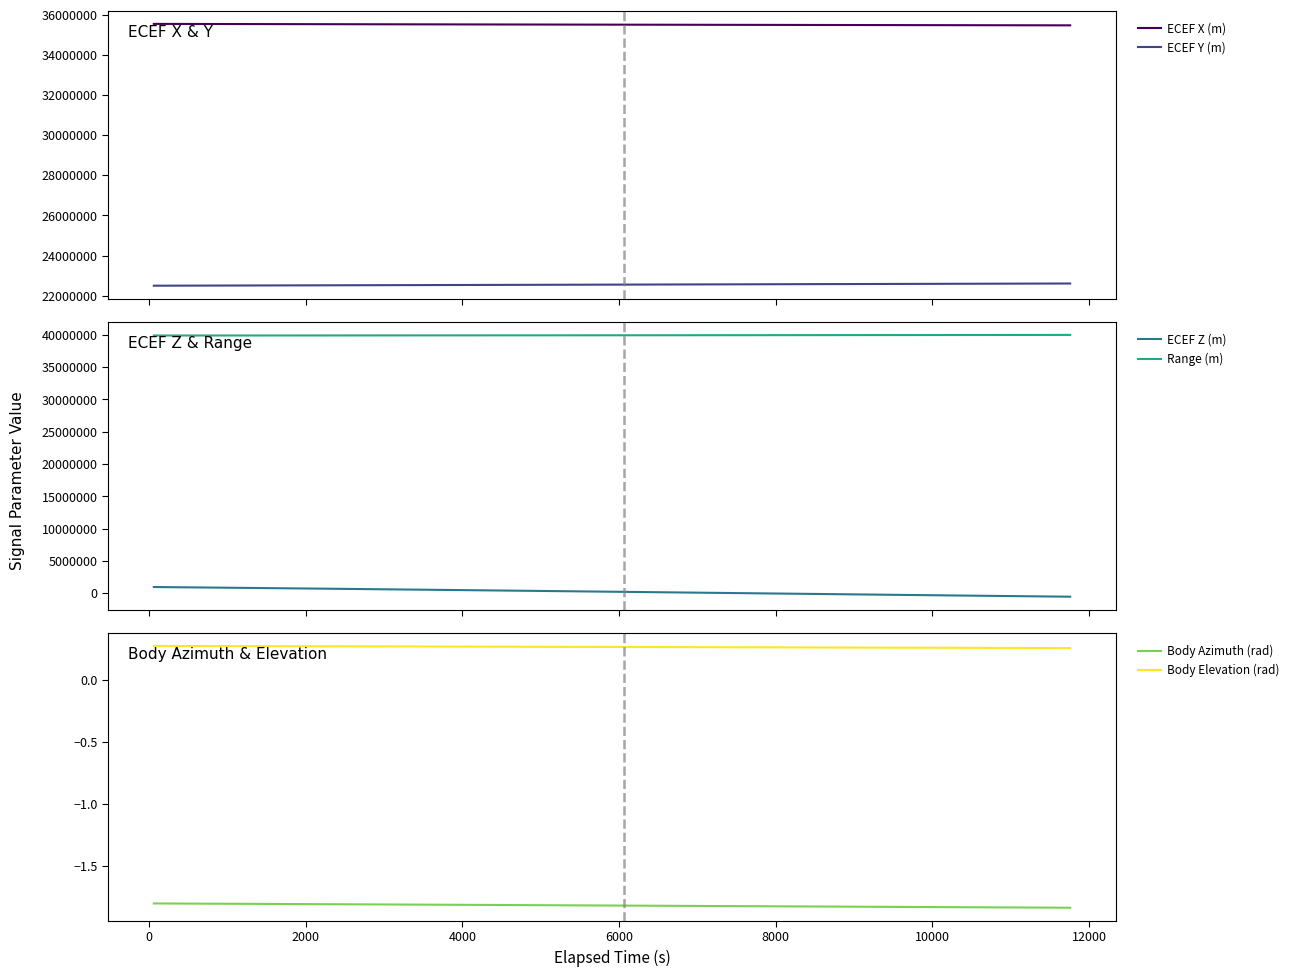

What is the minimum value for Range (m)?

39897487.8